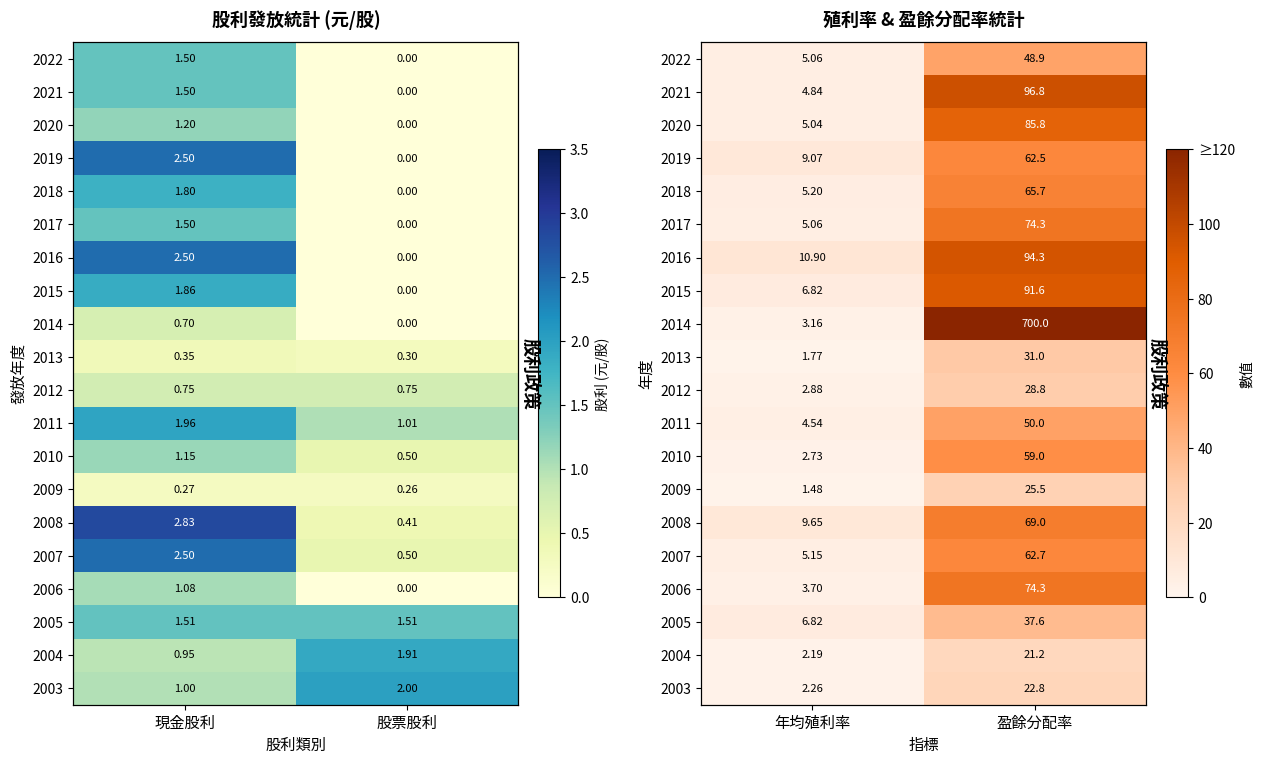

How many categories are shown in the chart?

2